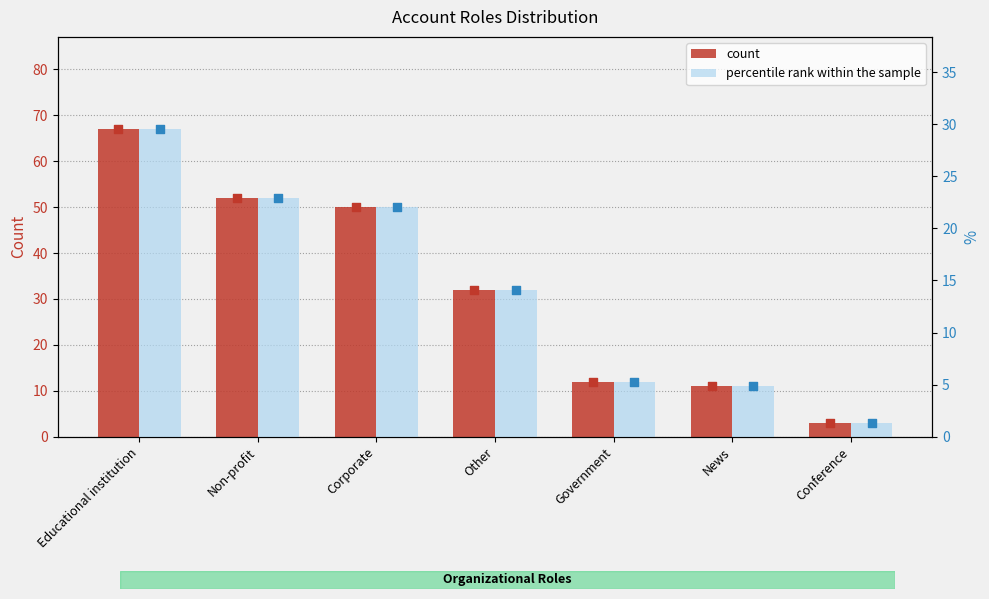

Which series reaches the minimum Y coordinate?

percentile rank within the sample